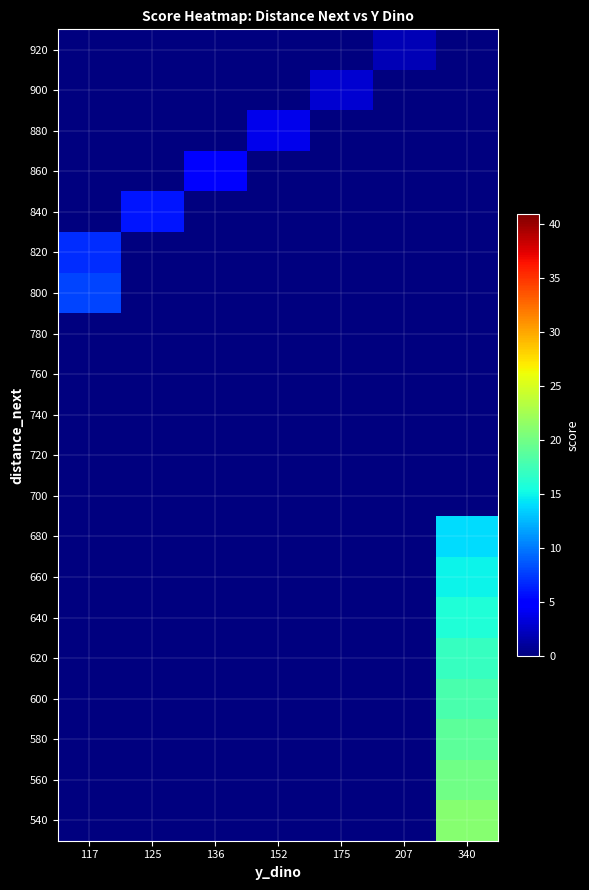

At how many categories does at least one series exceed 16?

1